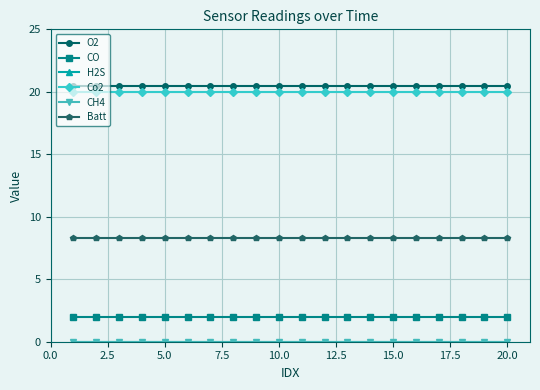

How many lines are shown in the chart?

6